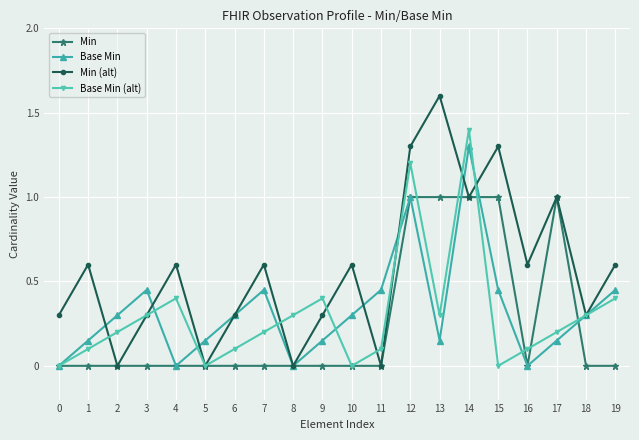

List the series in order of their peak value, highest first.

Min (alt), Base Min (alt), Base Min, Min